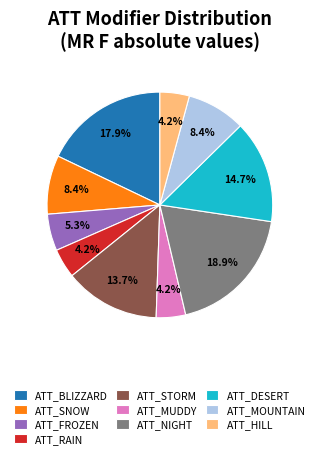

Which slice is the largest?

ATT_NIGHT